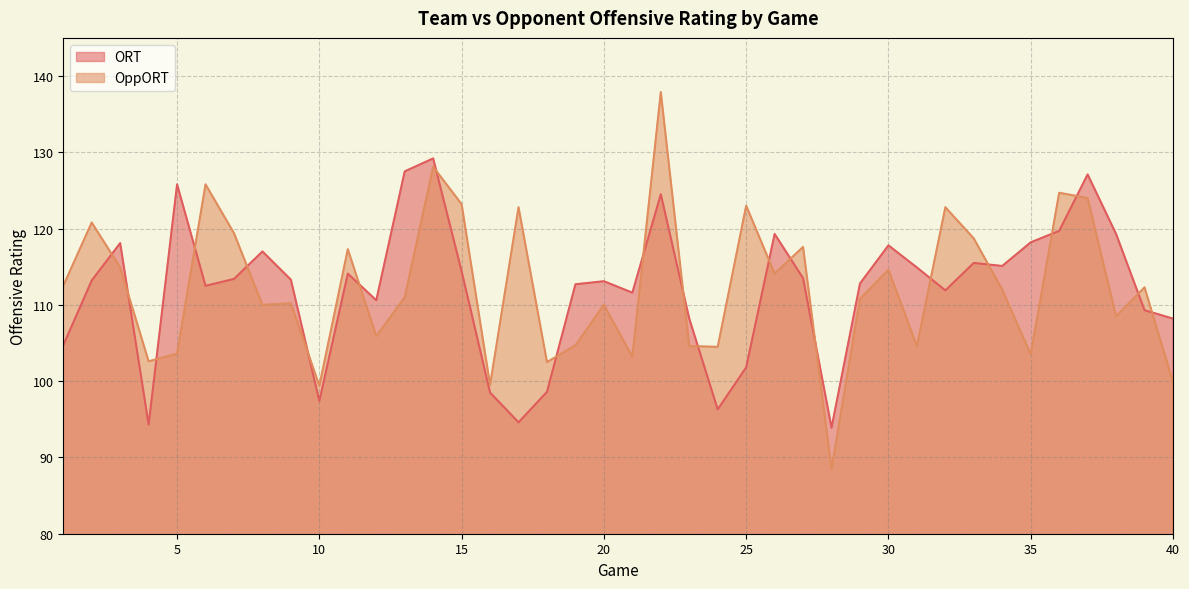

What is the average value of the OppORT series?

112.3